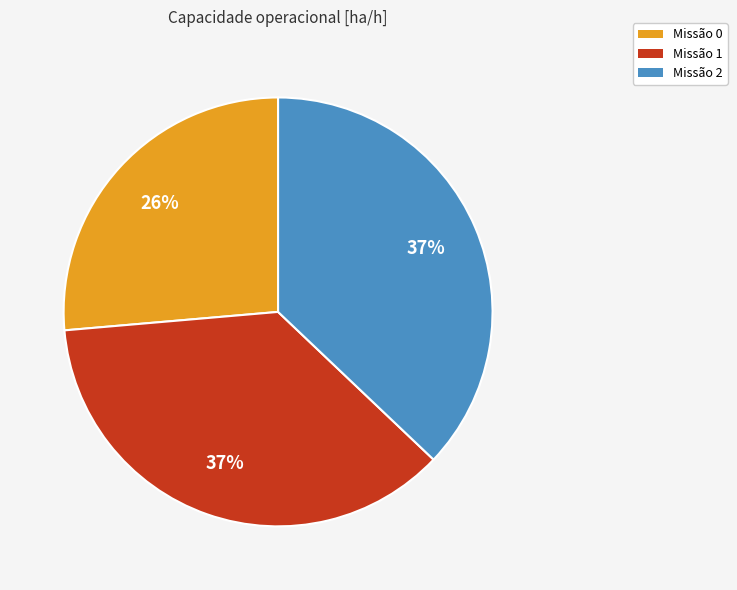

To the nearest percent, what is the difference between the largest and smallest slice percentages?

11%